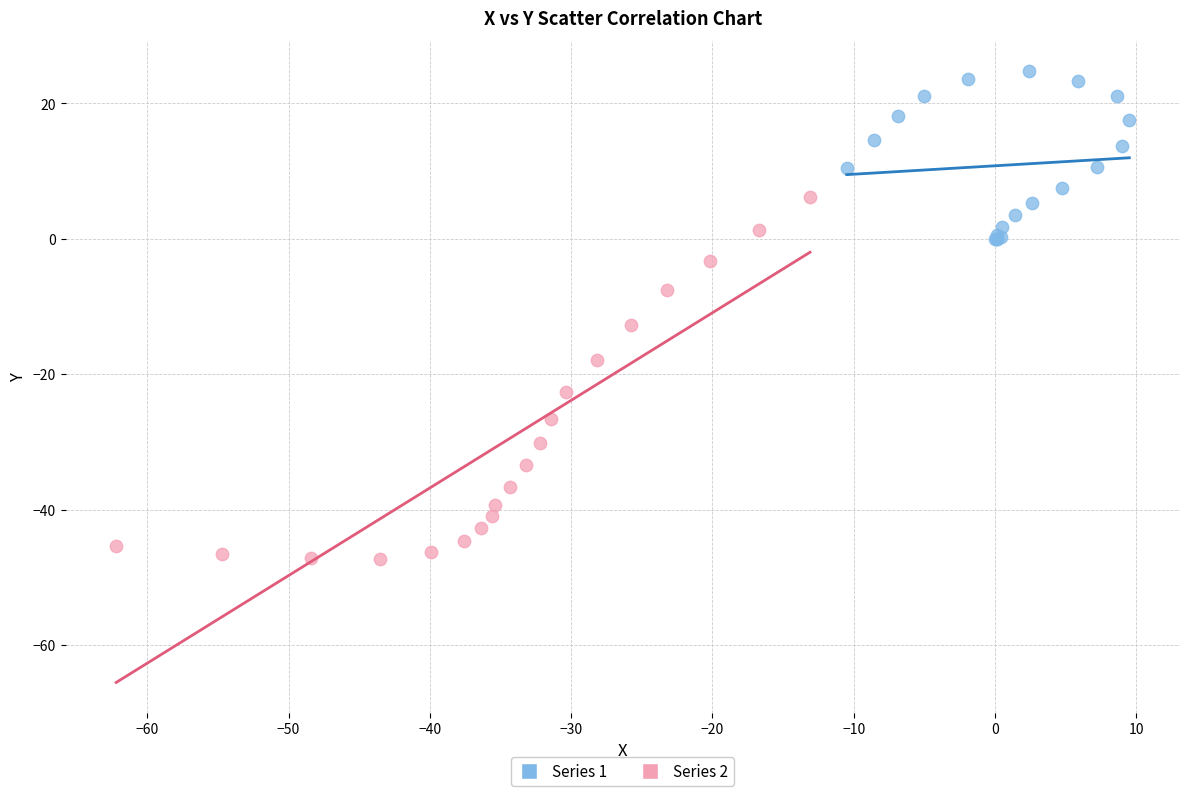

Which series has the largest Y range (max minus min)?

Series 2